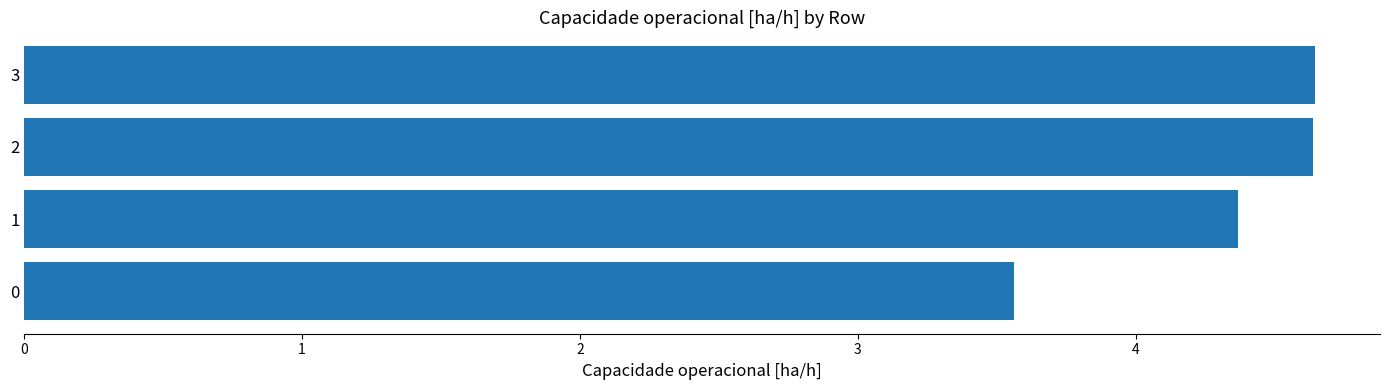

Reading bottom to top, extract all data points from this chart.

0=3.6	1=4.4	2=4.6	3=4.6